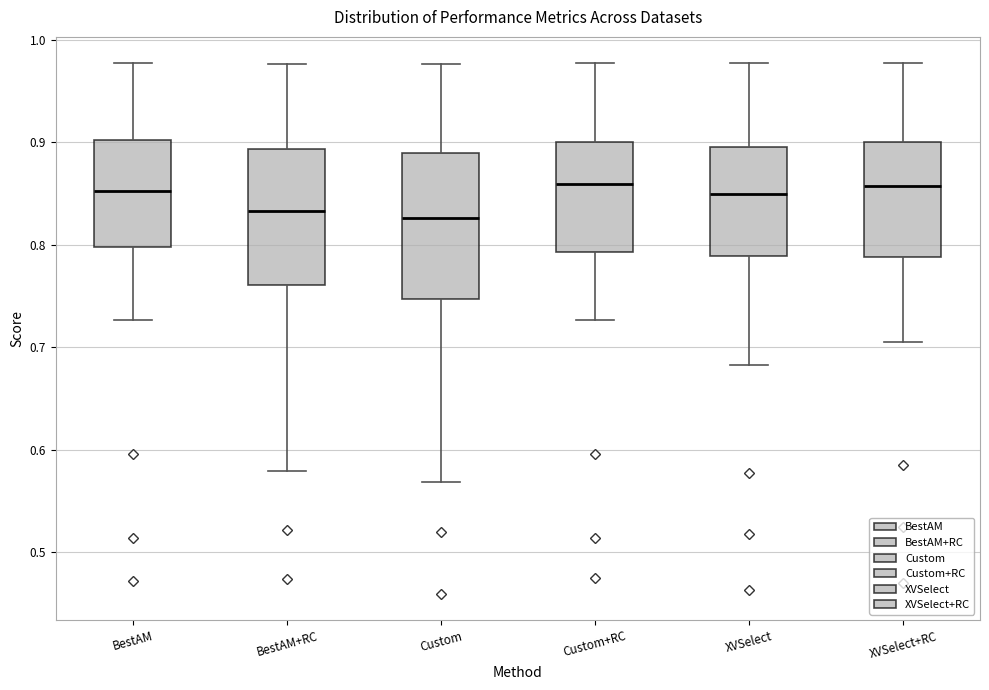

Reading left to right, transcribe this box plot: for each box, give where its median line is, the range the box spans, and where its two whiskers end, as read against the y-axis. The values are not printed on the chart, so give them approximately, as read against the axis.

BestAM: median 0.85, box 0.80 to 0.90, whiskers 0.73 to 0.98
BestAM+RC: median 0.83, box 0.76 to 0.89, whiskers 0.58 to 0.98
Custom: median 0.83, box 0.75 to 0.89, whiskers 0.57 to 0.98
Custom+RC: median 0.86, box 0.79 to 0.90, whiskers 0.73 to 0.98
XVSelect: median 0.85, box 0.79 to 0.90, whiskers 0.68 to 0.98
XVSelect+RC: median 0.86, box 0.79 to 0.90, whiskers 0.71 to 0.98